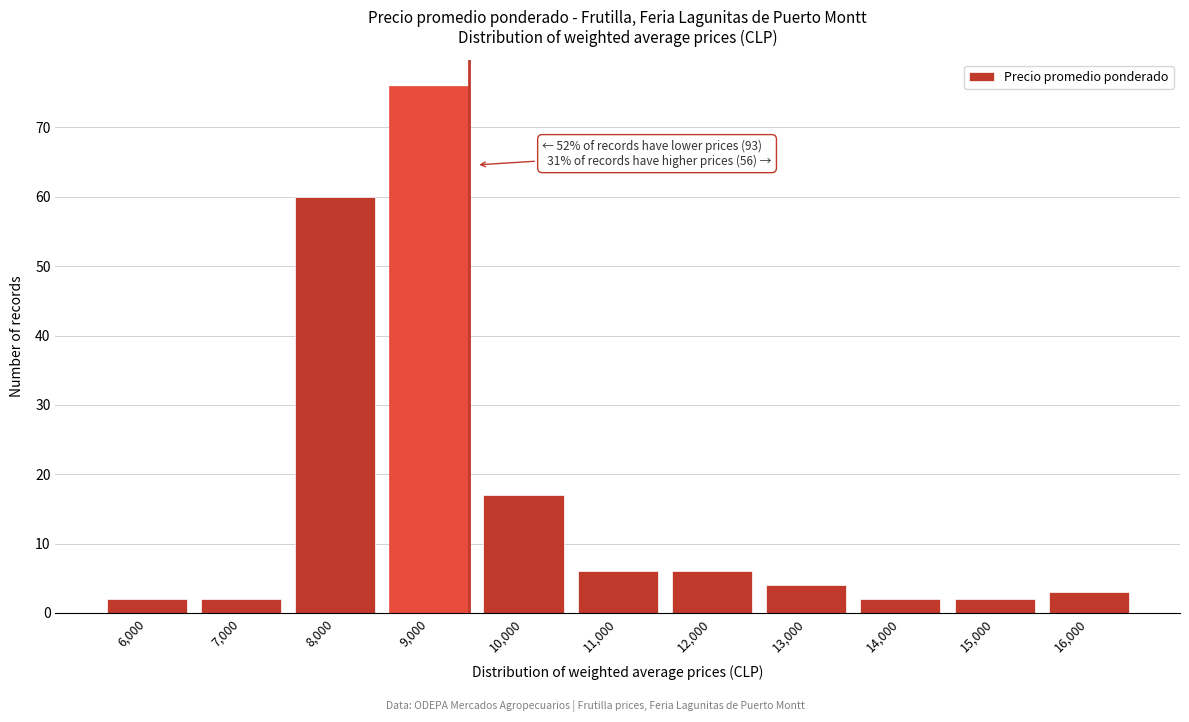

Reading left to right, extract all data points from this chart.

2	2	60	76	17	6	6	4	2	2	3